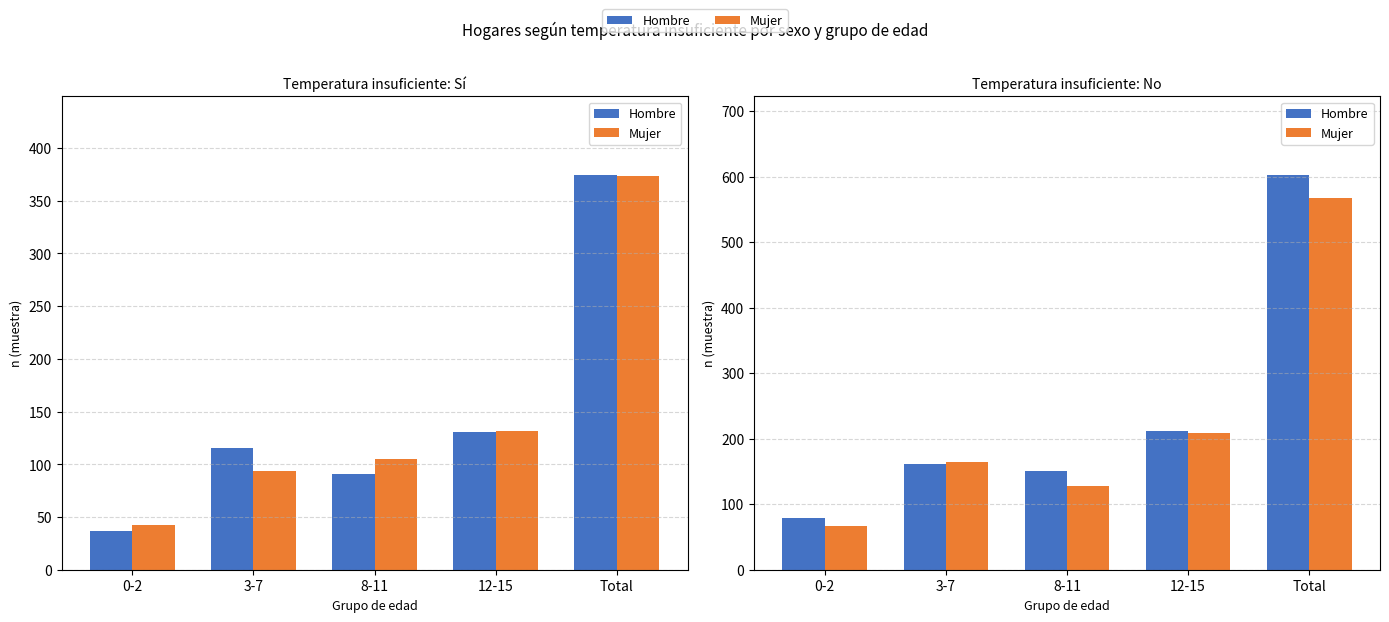

Are the bars horizontal?

No